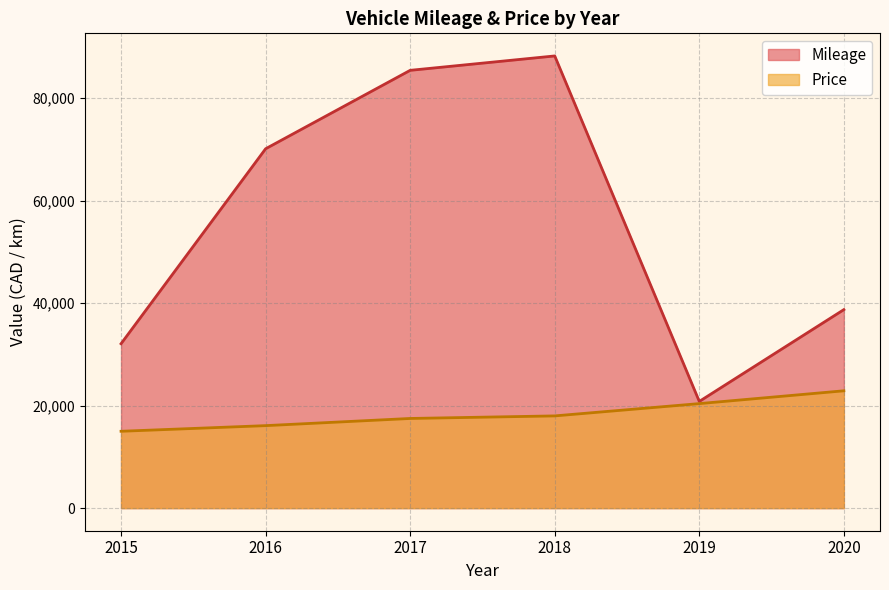

What is the difference between the highest and lowest values at 2015?

17087.0